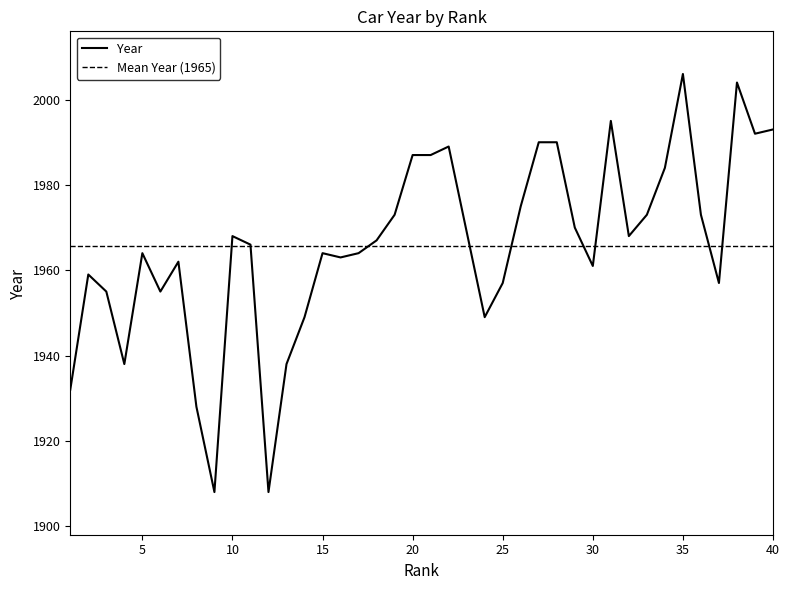

What is the approximate value at 8?

1928